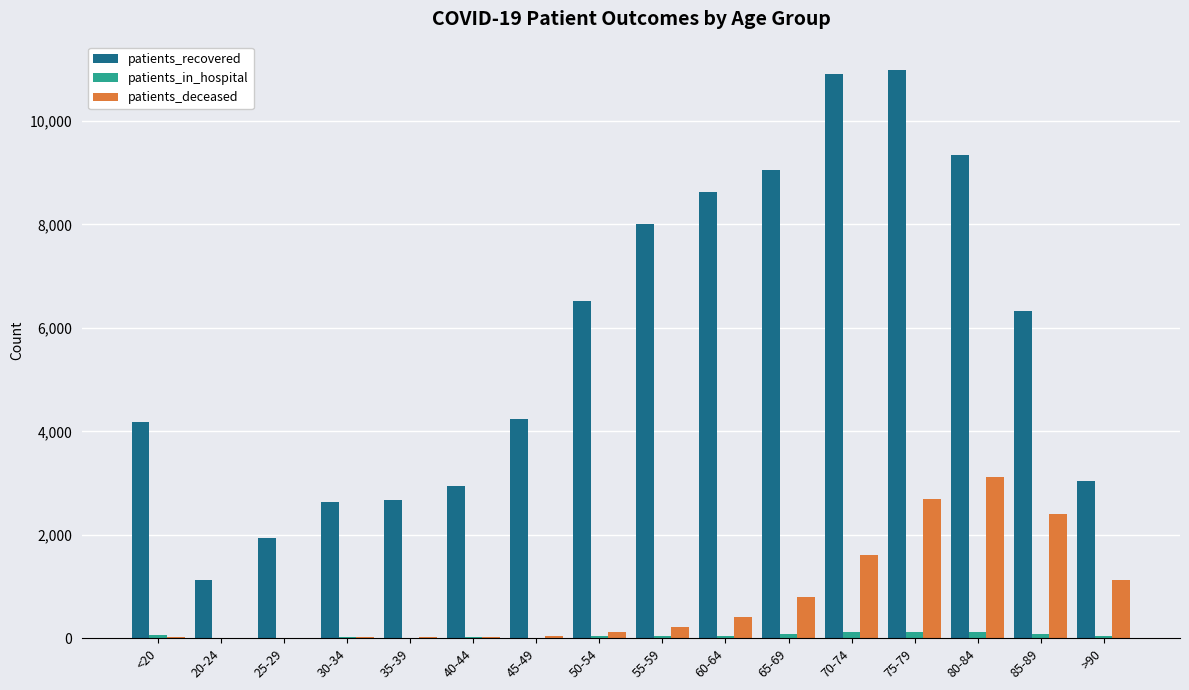

How many distinct data groups are displayed?

3